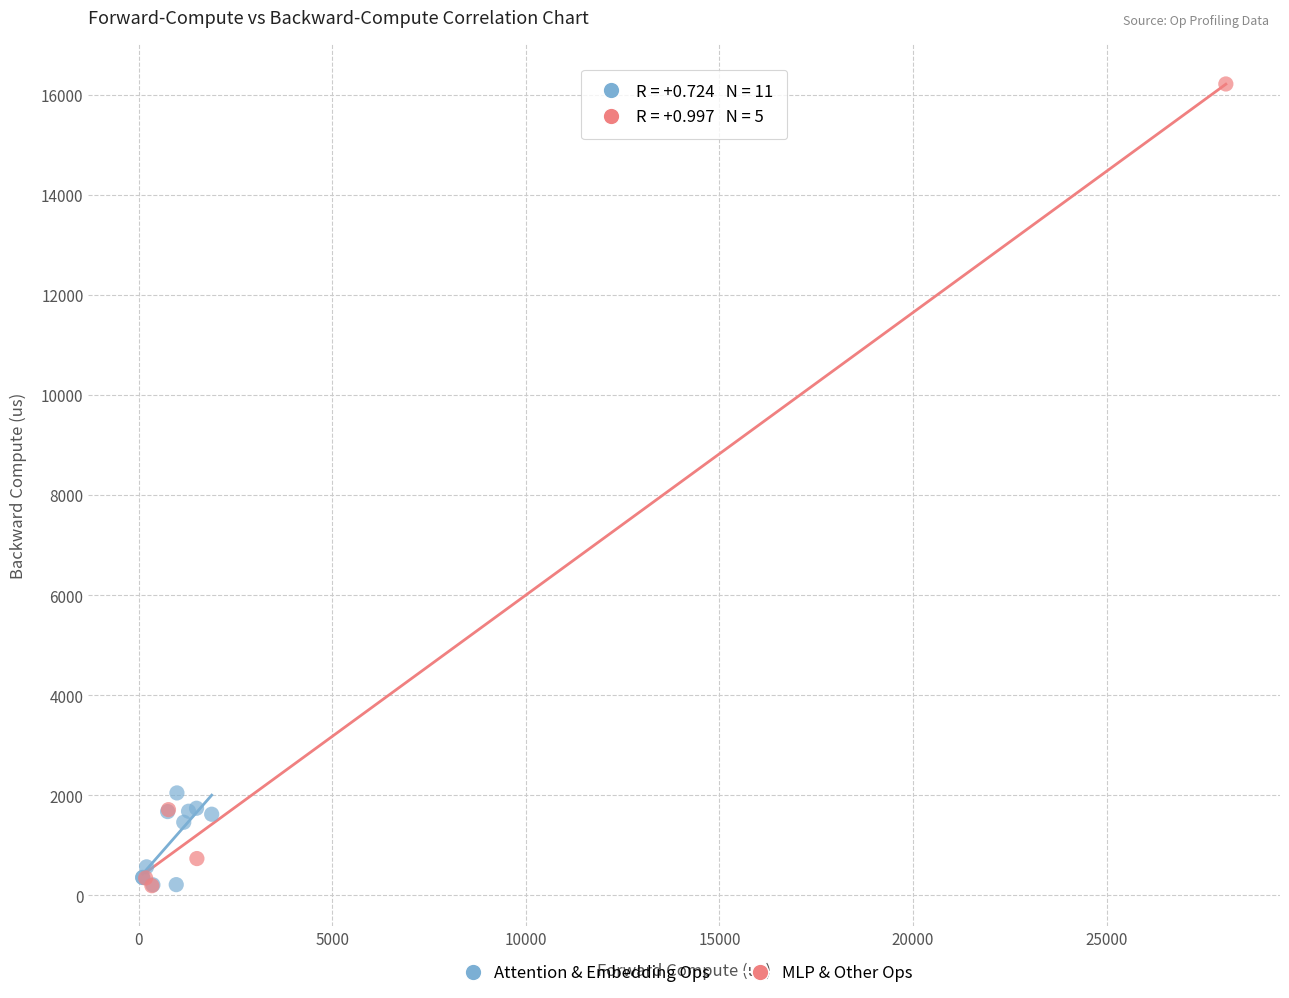

What are all the series names shown in the legend?

Attention & Embedding Ops, MLP & Other Ops